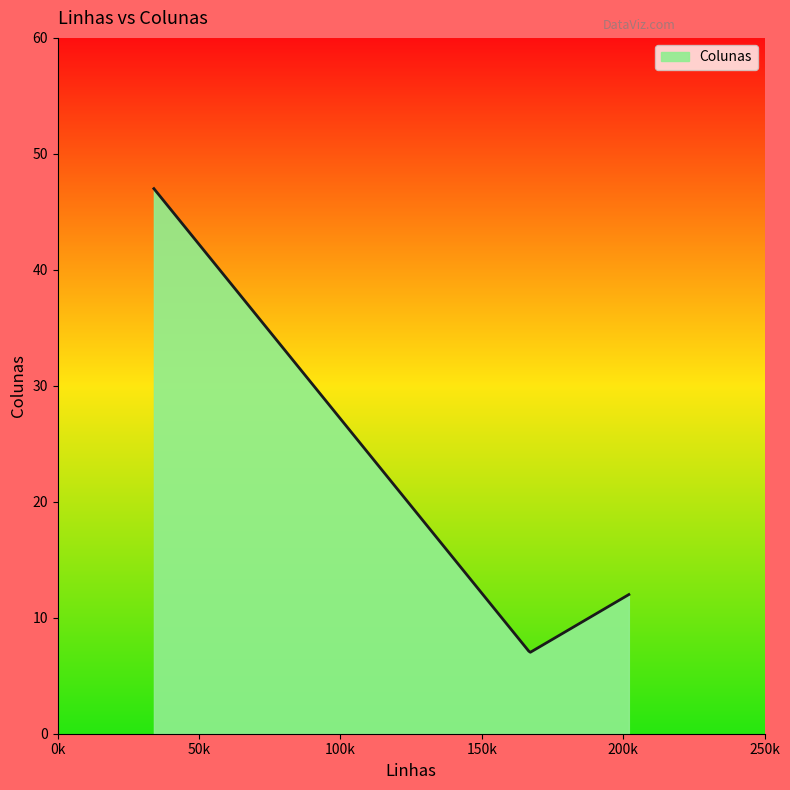

What is the greatest value displayed?

47.0